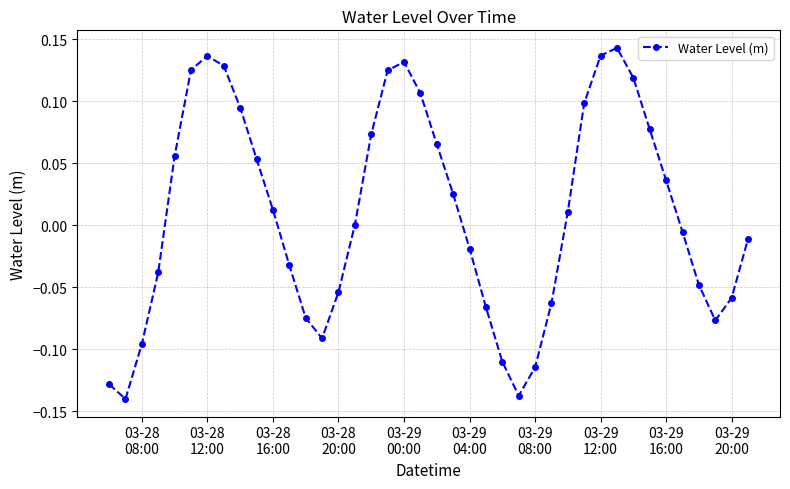

How many points are higher than both their immediate neighbors (excluding endpoints)?

3